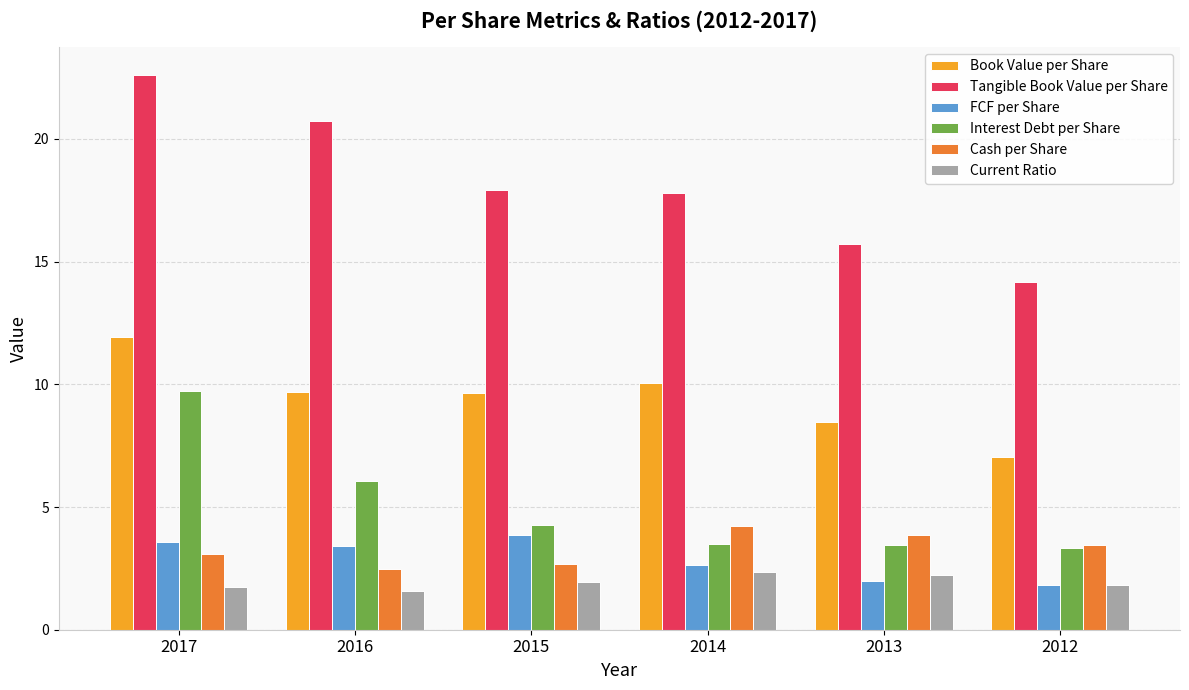

Which series has the largest range (max minus min)?

Tangible Book Value per Share